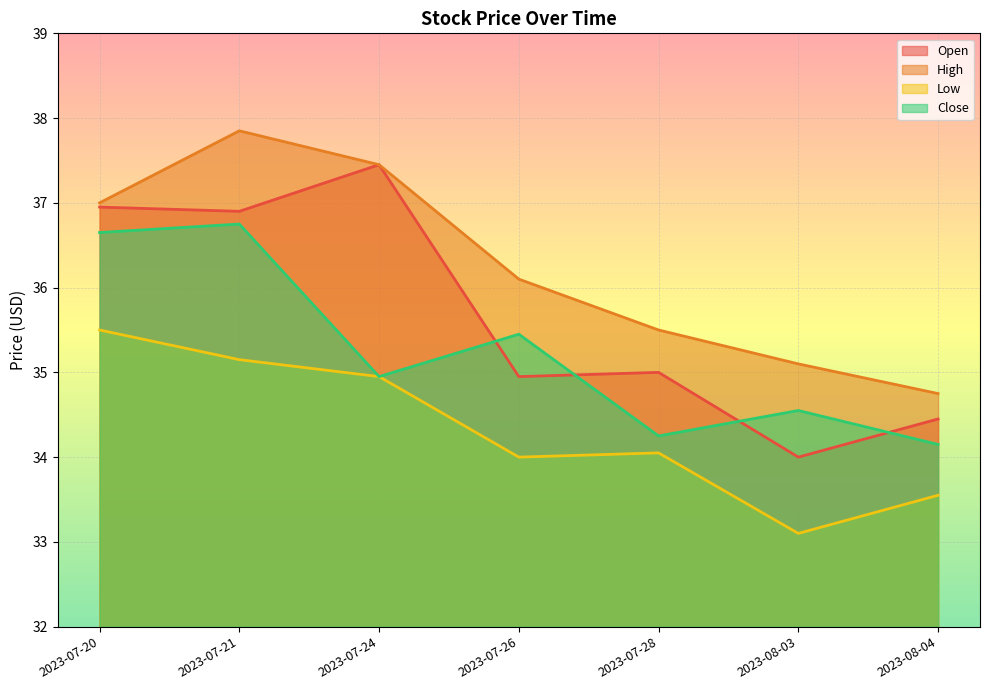

In Close, how many points are higher than both neighbors (excluding endpoints)?

3